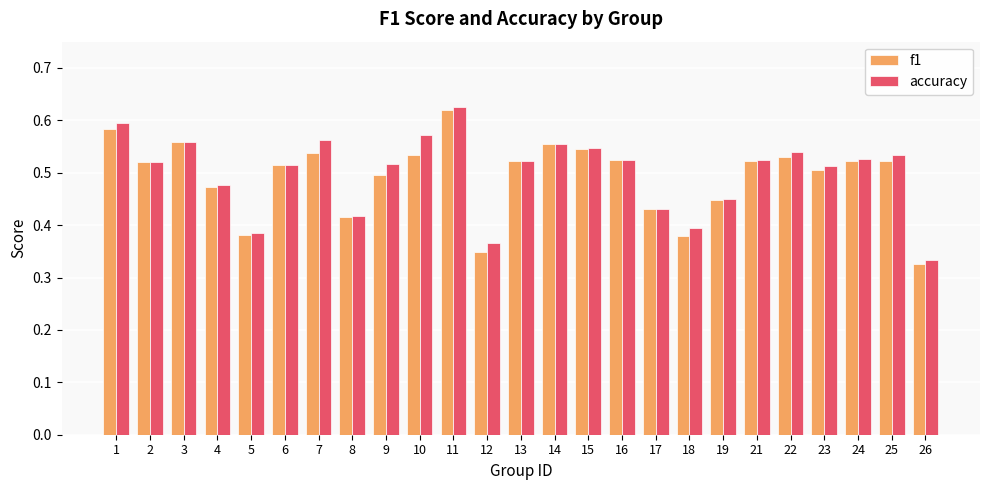

How many categories are shown in the chart?

25